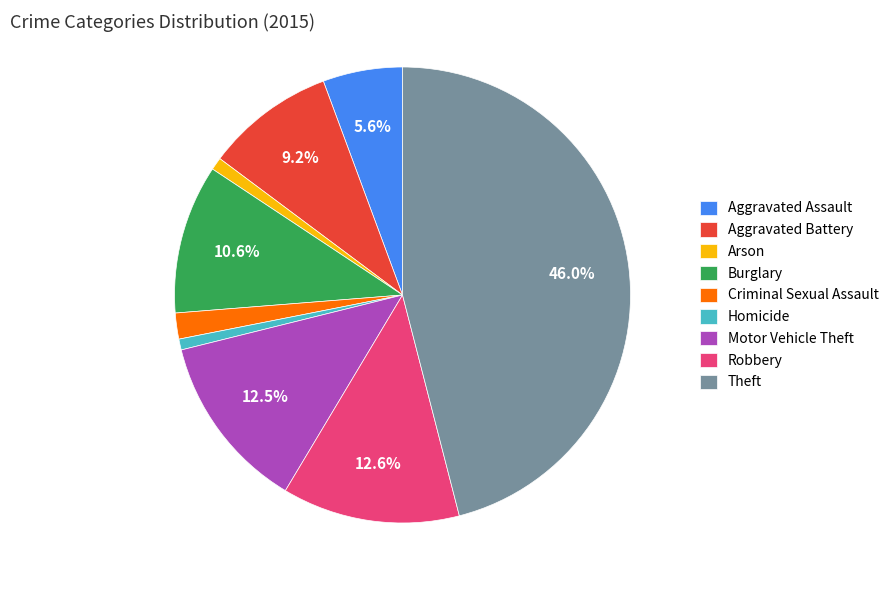

To the nearest percent, what is the average slice percentage?

11%